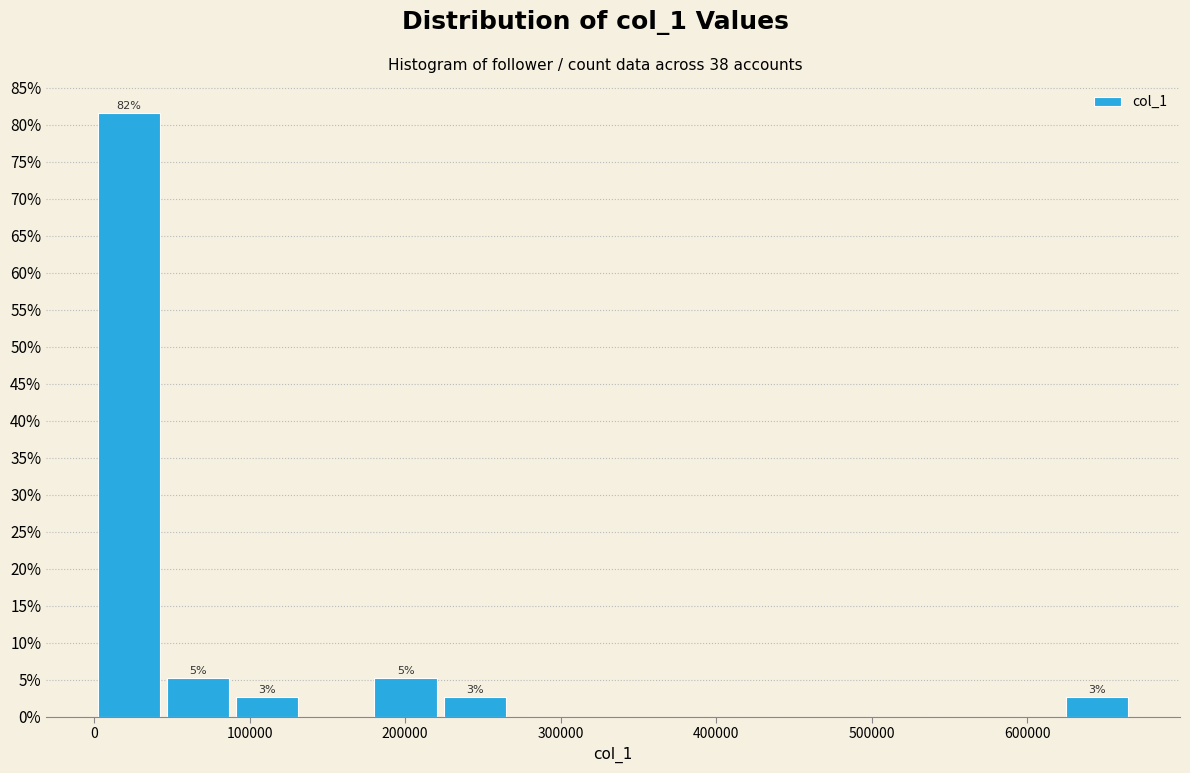

Over which range of the x-axis is the bar tallest?

0 to 40000